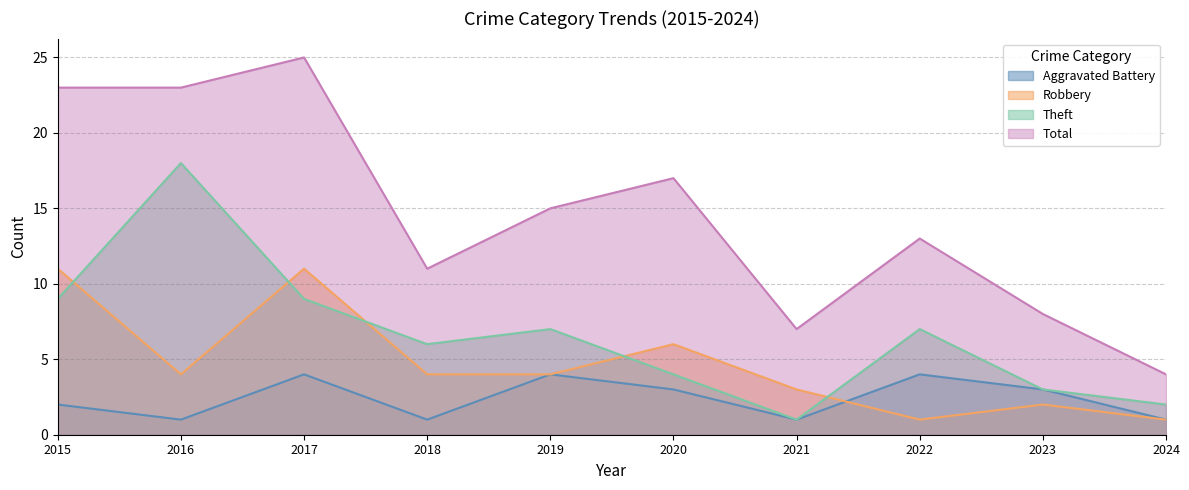

How many interior local peaks does the Robbery series have?

3